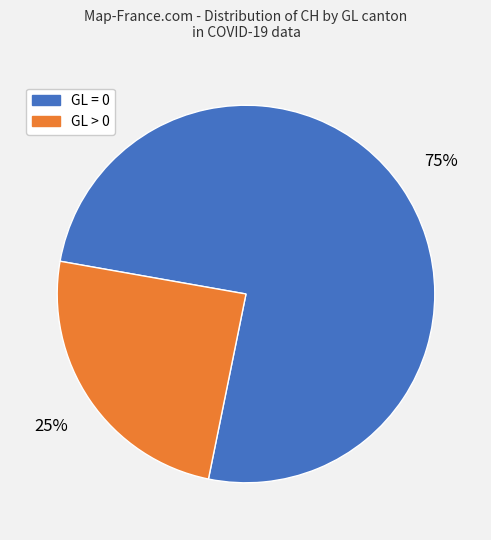

Count the number of slices in the pie.

2